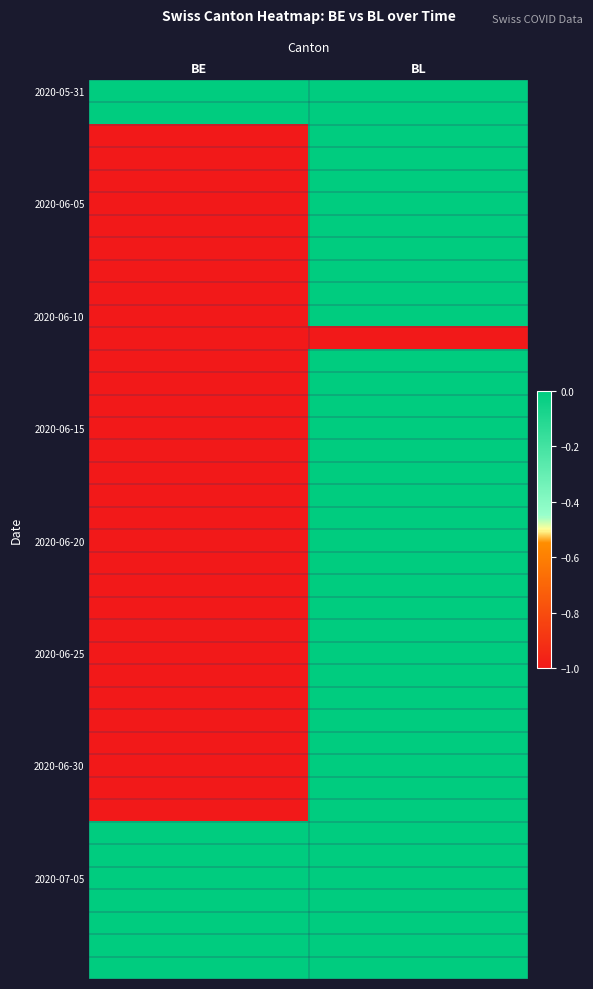

What is the minimum value shown in the chart?

-1